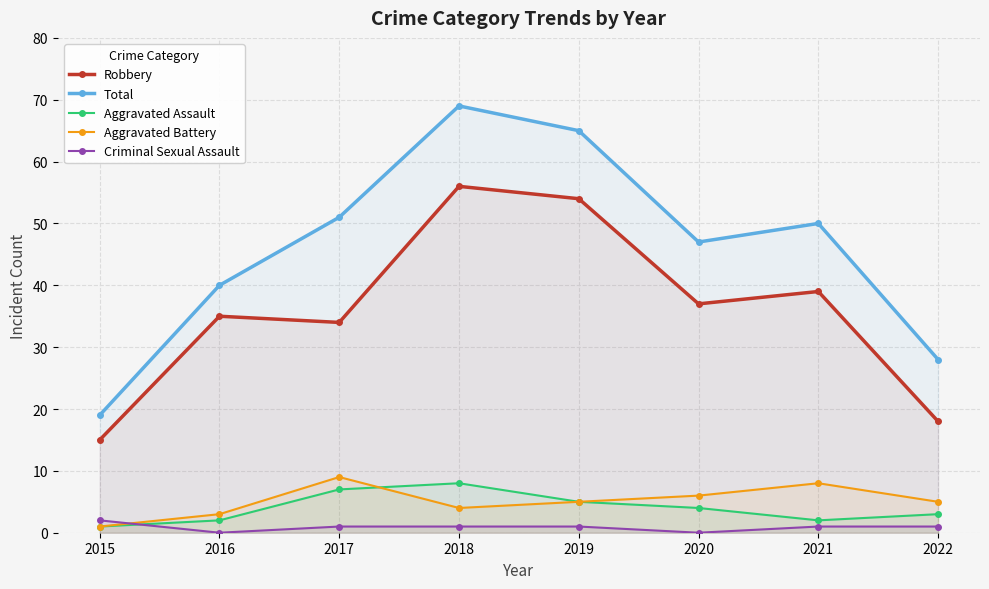

How many distinct data groups are displayed?

5